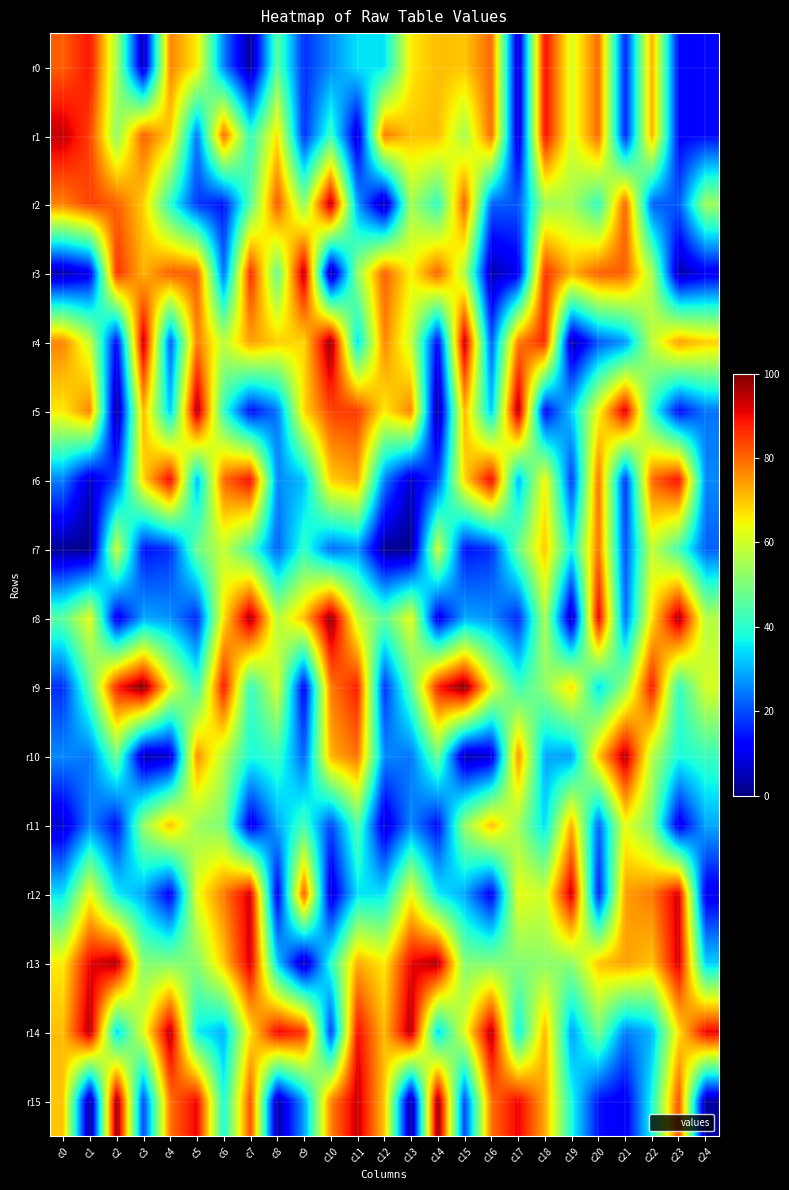

Reading left to right, extract all data points from this chart.

r0: c0=81	c1=89	c2=55	c3=4	c4=77	c5=66	c6=25	c7=2	c8=46	c9=17	c10=26	c11=35	c12=35	c13=66	c14=71	c15=70	c16=80	c17=6	c18=90	c19=61	c20=80	c21=15	c22=73	c23=12	c24=13
r1: c0=94	c1=84	c2=52	c3=81	c4=69	c5=24	c6=80	c7=41	c8=67	c9=17	c10=42	c11=7	c12=78	c13=70	c14=71	c15=55	c16=80	c17=6	c18=90	c19=61	c20=80	c21=15	c22=73	c23=12	c24=13
r2: c0=77	c1=84	c2=81	c3=69	c4=40	c5=18	c6=14	c7=46	c8=82	c9=52	c10=96	c11=28	c12=3	c13=55	c14=41	c15=81	c16=22	c17=21	c18=54	c19=55	c20=41	c21=81	c22=22	c23=21	c24=54
r3: c0=4	c1=10	c2=86	c3=72	c4=81	c5=81	c6=23	c7=87	c8=47	c9=96	c10=1	c11=53	c12=81	c13=65	c14=81	c15=56	c16=4	c17=10	c18=86	c19=72	c20=81	c21=81	c22=56	c23=4	c24=10
r4: c0=77	c1=59	c2=12	c3=95	c4=21	c5=78	c6=58	c7=74	c8=69	c9=68	c10=99	c11=34	c12=77	c13=59	c14=12	c15=95	c16=21	c17=78	c18=87	c19=3	c20=21	c21=27	c22=58	c23=74	c24=69
r5: c0=66	c1=77	c2=1	c3=72	c4=32	c5=97	c6=41	c7=13	c8=24	c9=68	c10=84	c11=85	c12=66	c13=77	c14=1	c15=72	c16=32	c17=97	c18=12	c19=33	c20=64	c21=93	c22=41	c23=13	c24=24
r6: c0=25	c1=6	c2=20	c3=68	c4=91	c5=30	c6=80	c7=90	c8=26	c9=31	c10=69	c11=73	c12=25	c13=6	c14=20	c15=68	c16=91	c17=30	c18=65	c19=18	c20=79	c21=17	c22=80	c23=90	c24=26
r7: c0=2	c1=1	c2=60	c3=14	c4=17	c5=48	c6=59	c7=43	c8=22	c9=41	c10=23	c11=27	c12=2	c13=1	c14=60	c15=14	c16=17	c17=48	c18=70	c19=37	c20=79	c21=20	c22=59	c23=43	c24=22
r8: c0=46	c1=63	c2=9	c3=29	c4=27	c5=16	c6=67	c7=97	c8=57	c9=71	c10=99	c11=59	c12=46	c13=63	c14=9	c15=29	c16=27	c17=16	c18=56	c19=4	c20=92	c21=23	c22=67	c23=97	c24=57
r9: c0=17	c1=46	c2=88	c3=100	c4=64	c5=42	c6=89	c7=41	c8=61	c9=11	c10=78	c11=88	c12=17	c13=46	c14=88	c15=100	c16=64	c17=42	c18=52	c19=68	c20=34	c21=53	c22=89	c23=41	c24=61
r10: c0=26	c1=24	c2=48	c3=4	c4=7	c5=76	c6=57	c7=38	c8=42	c9=22	c10=72	c11=79	c12=26	c13=24	c14=48	c15=4	c16=7	c17=76	c18=29	c19=28	c20=70	c21=96	c22=57	c23=38	c24=42
r11: c0=7	c1=26	c2=13	c3=53	c4=71	c5=54	c6=50	c7=9	c8=29	c9=43	c10=19	c11=45	c12=7	c13=26	c14=13	c15=53	c16=71	c17=54	c18=34	c19=73	c20=22	c21=63	c22=50	c23=9	c24=29
r12: c0=35	c1=64	c2=36	c3=29	c4=11	c5=63	c6=78	c7=93	c8=10	c9=82	c10=7	c11=35	c12=35	c13=64	c14=36	c15=29	c16=11	c17=63	c18=60	c19=94	c20=15	c21=74	c22=78	c23=93	c24=10
r13: c0=66	c1=91	c2=96	c3=51	c4=51	c5=51	c6=70	c7=93	c8=33	c9=4	c10=40	c11=73	c12=66	c13=91	c14=96	c15=51	c16=51	c17=51	c18=52	c19=52	c20=70	c21=74	c22=70	c23=93	c24=33
r14: c0=71	c1=96	c2=33	c3=62	c4=96	c5=36	c6=30	c7=67	c8=91	c9=86	c10=18	c11=90	c12=71	c13=96	c14=33	c15=62	c16=96	c17=36	c18=72	c19=28	c20=49	c21=25	c22=30	c23=67	c24=91
r15: c0=70	c1=1	c2=99	c3=19	c4=79	c5=91	c6=38	c7=83	c8=3	c9=28	c10=77	c11=94	c12=70	c13=1	c14=99	c15=19	c16=79	c17=91	c18=73	c19=38	c20=14	c21=10	c22=38	c23=83	c24=3